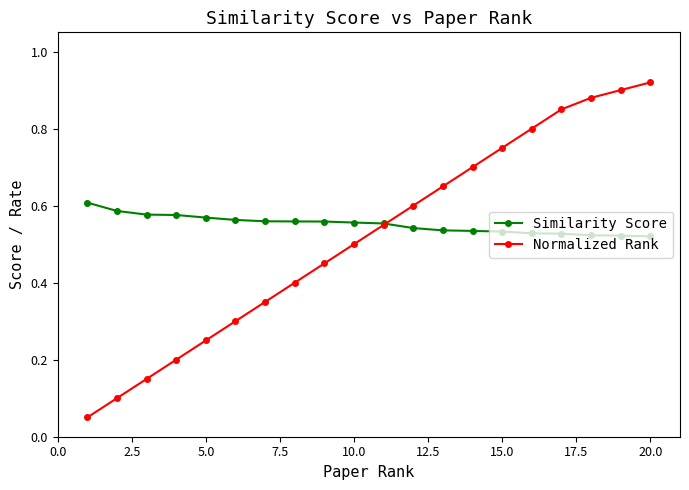

List the series in order of their peak value, lowest first.

Similarity Score, Normalized Rank